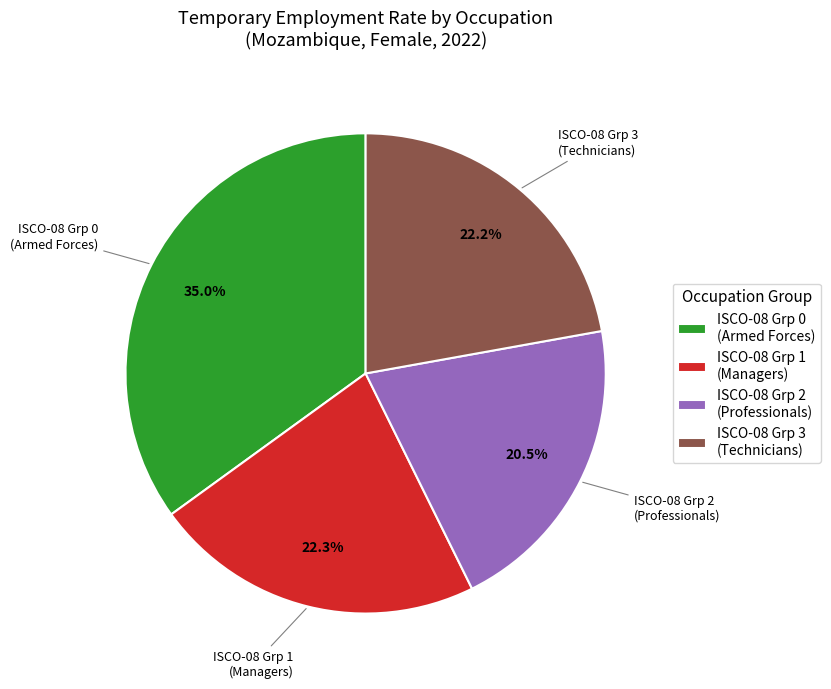

Does any single category account for the majority?

No